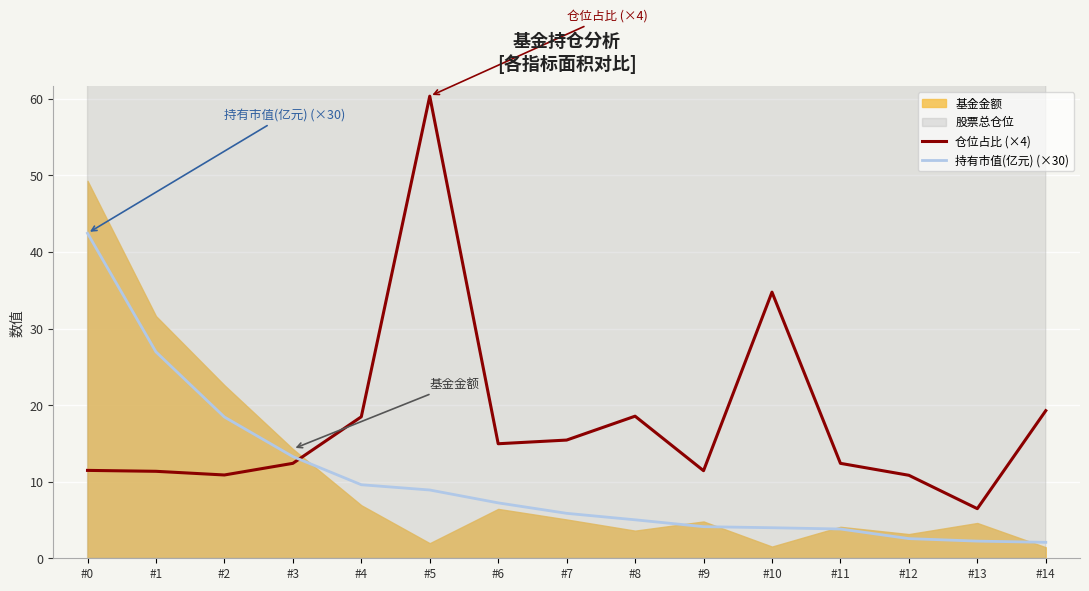

At which label is 持有市值(亿元) (×30) closest to 22?

#2